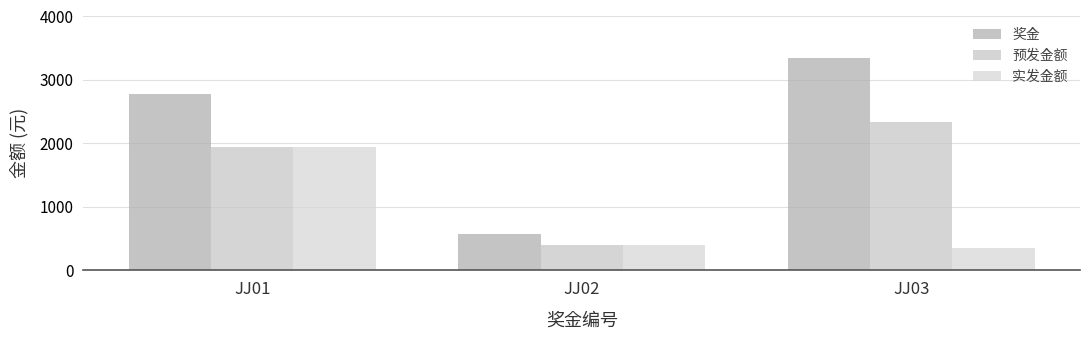

Which category has the lowest value in the 实发金额 series?

JJ03